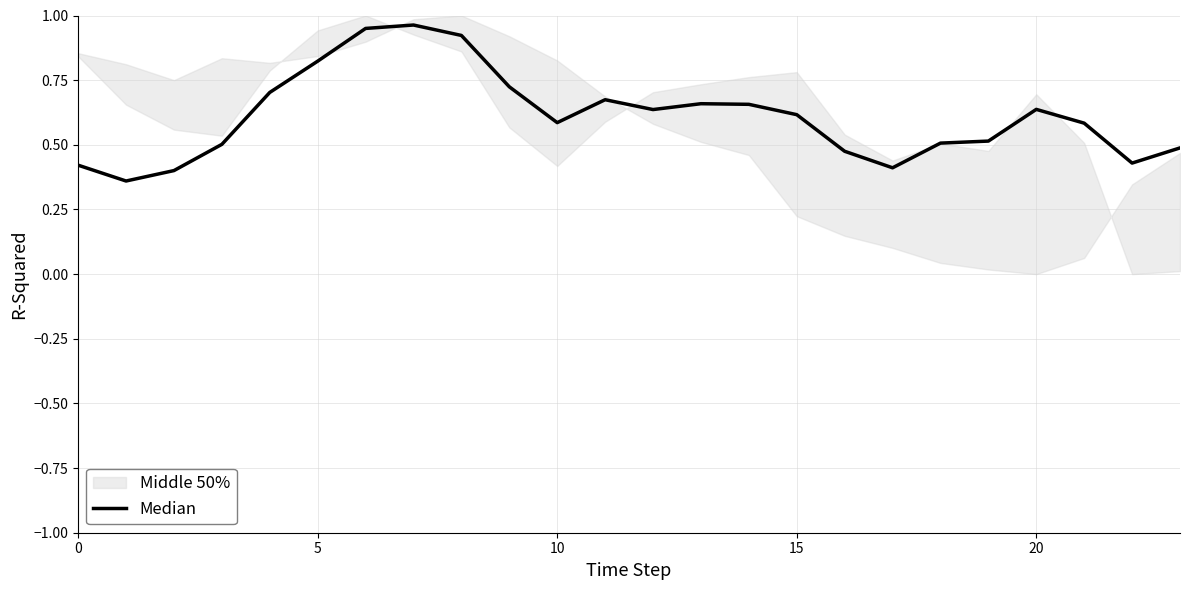

How many points are lower than both their immediate neighbors (excluding endpoints)?

5